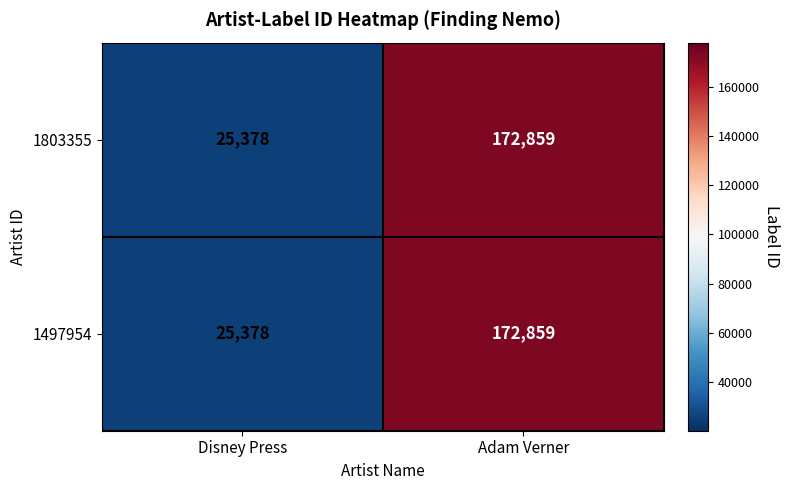

Reading left to right, list all the values displayed in this chart.

1803355: 25378	172859
1497954: 25378	172859